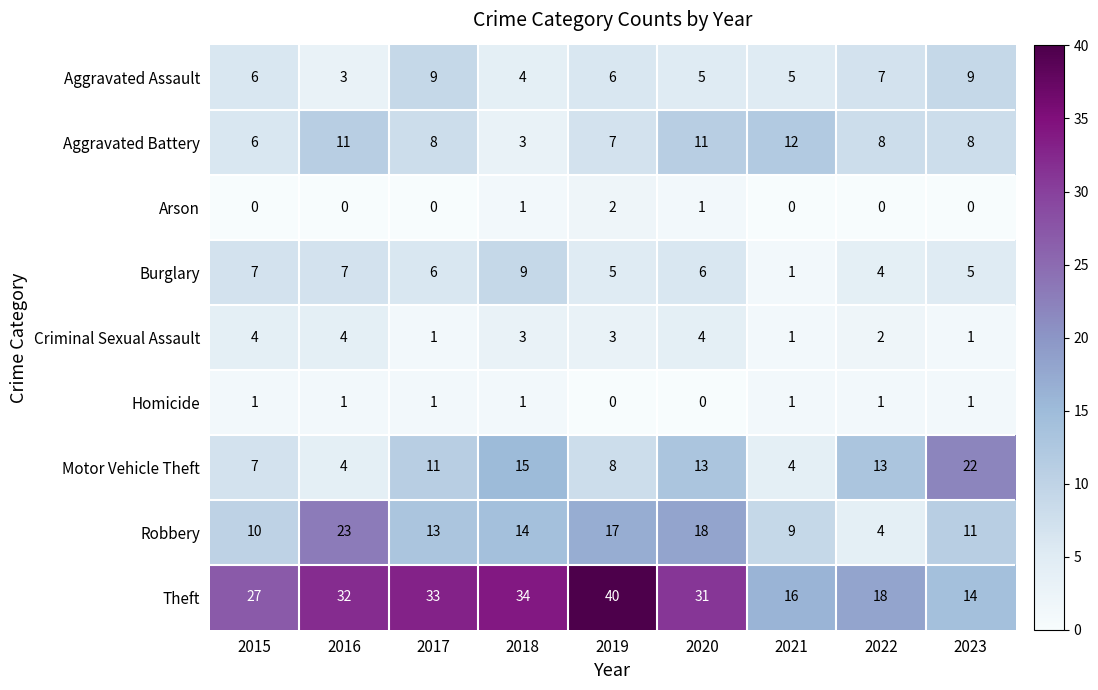

True or false: Aggravated Assault has a value of 5 at 2023.

False